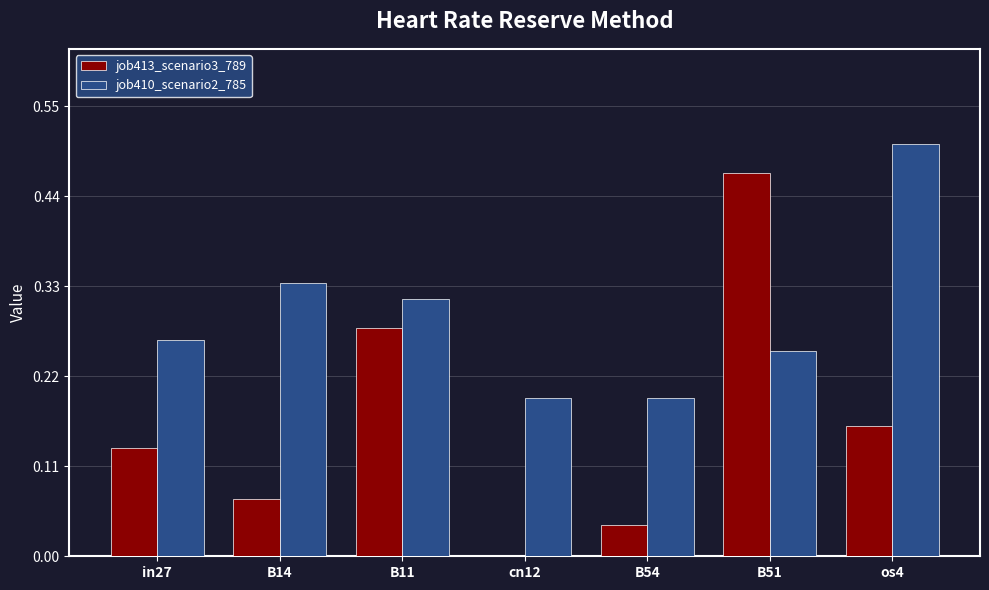

Between B14 and B11, which series saw the biggest shift?

job413_scenario3_789